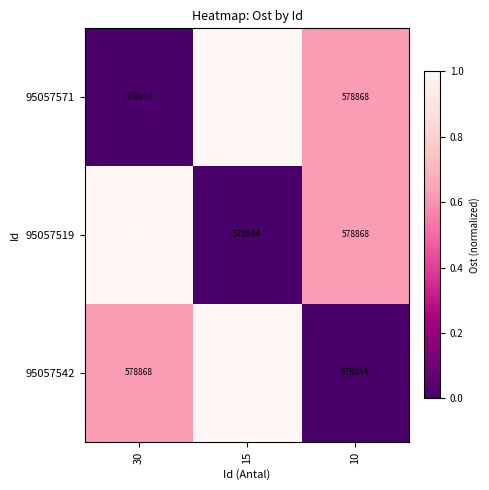

At how many categories does at least one series exceed 578848?

3